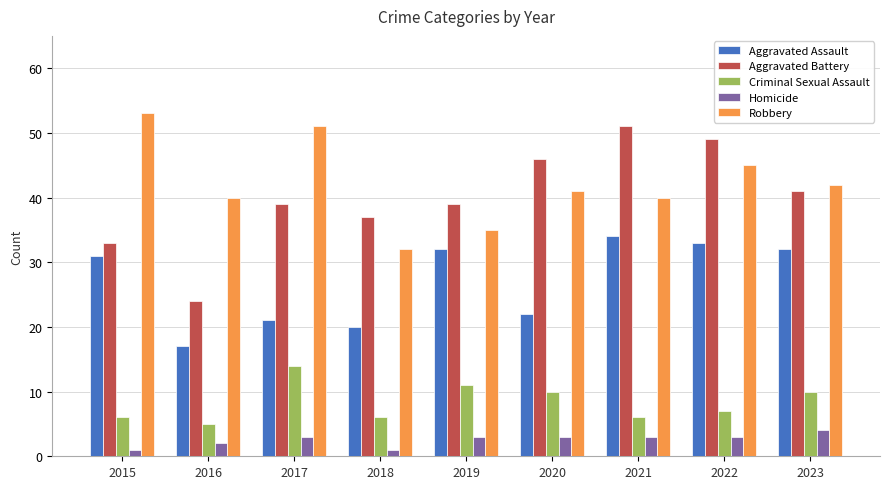

Which label corresponds to the largest value in the chart?

2015